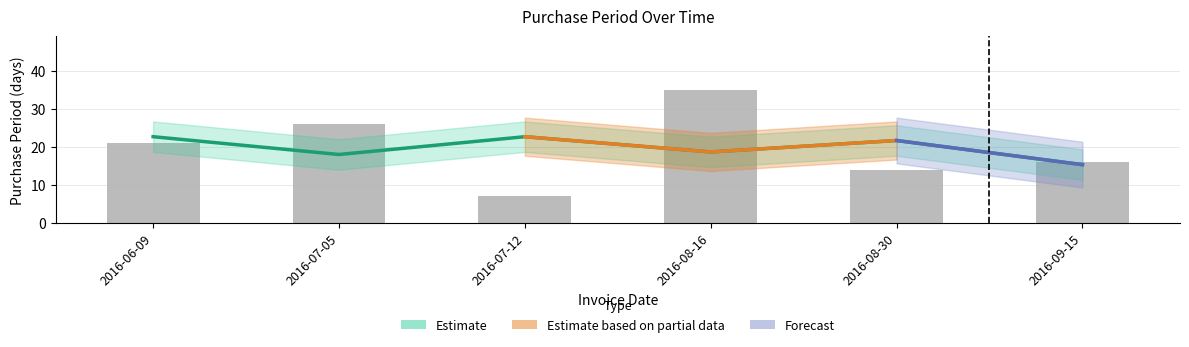

What is the approximate value at 2016-08-16, to the nearest 5?

35